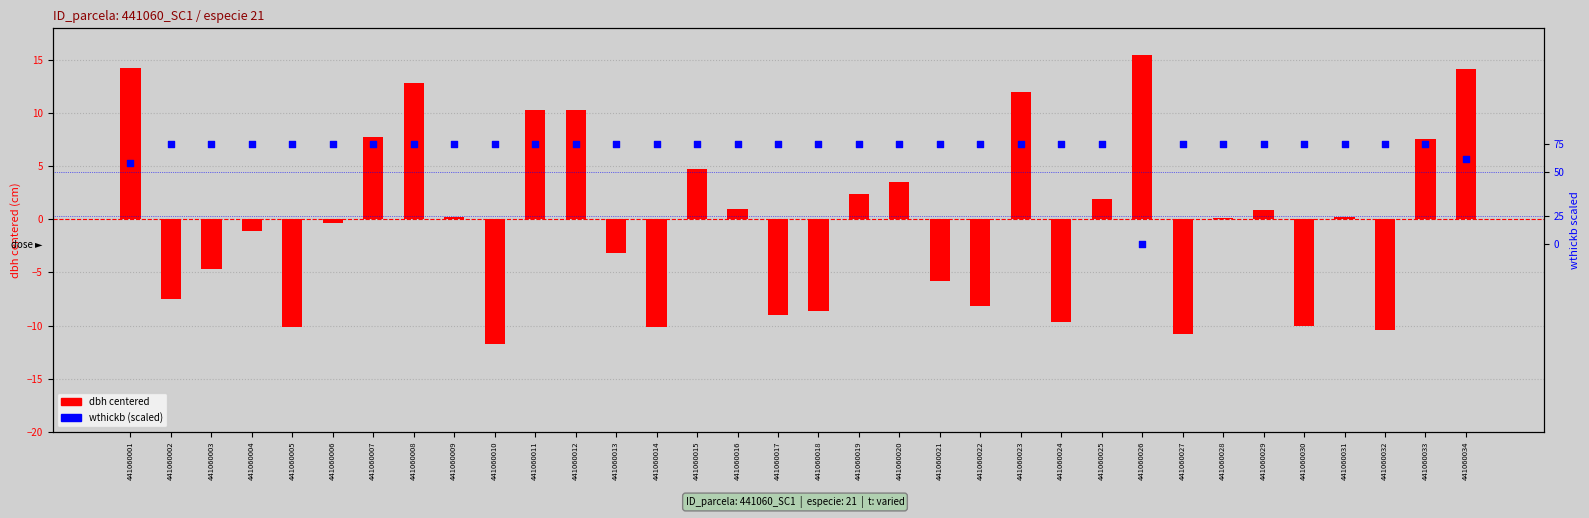

What are all the series names shown in the legend?

dbh centered, wthickb (scaled)